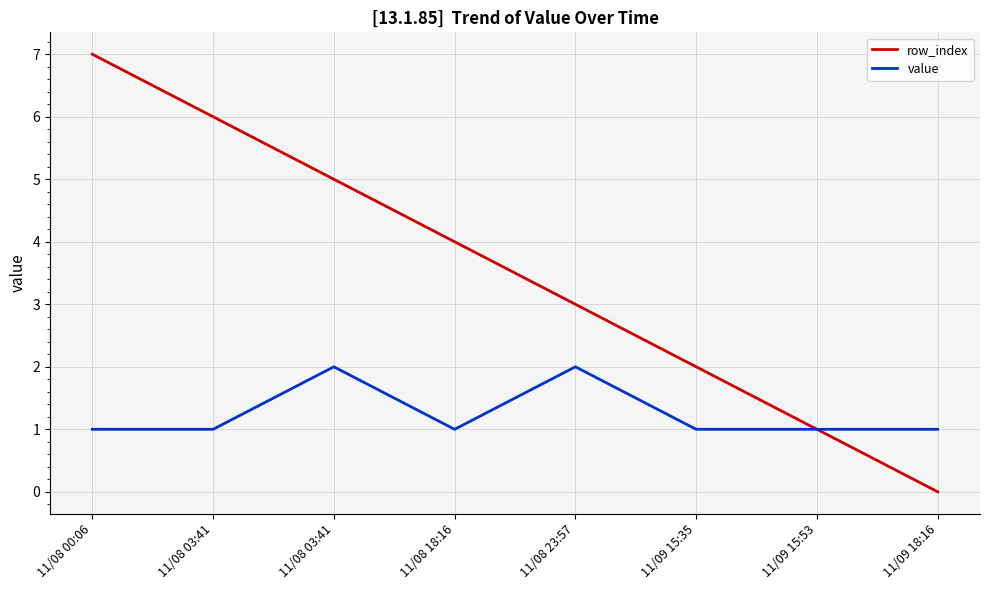

Rank the series by their maximum value, from lowest to highest.

value, row_index